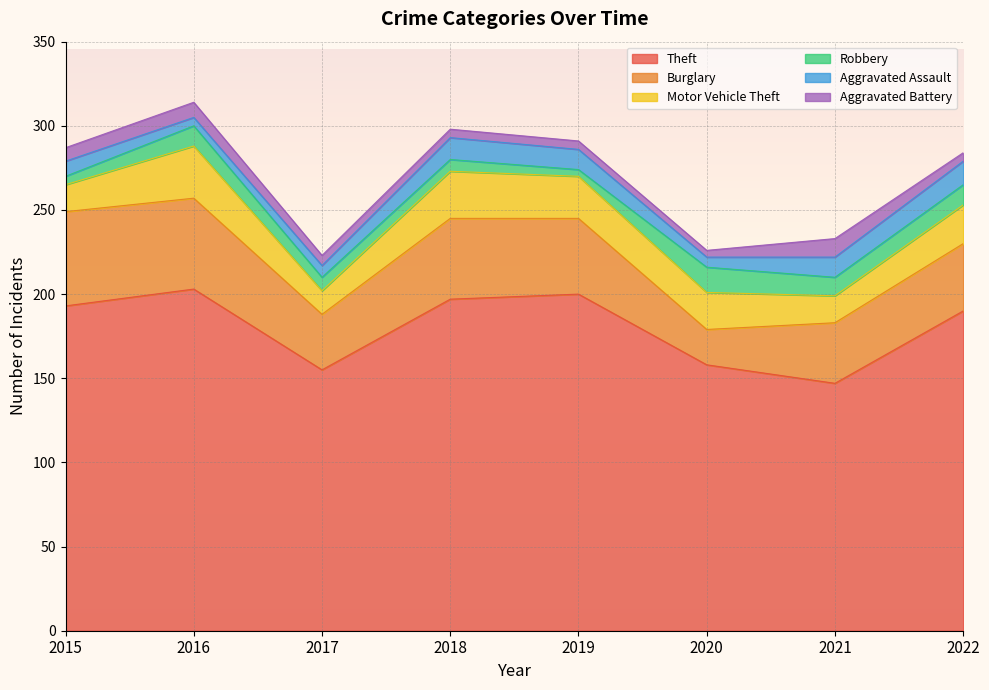

At which label is Aggravated Assault closest to 9?

2015